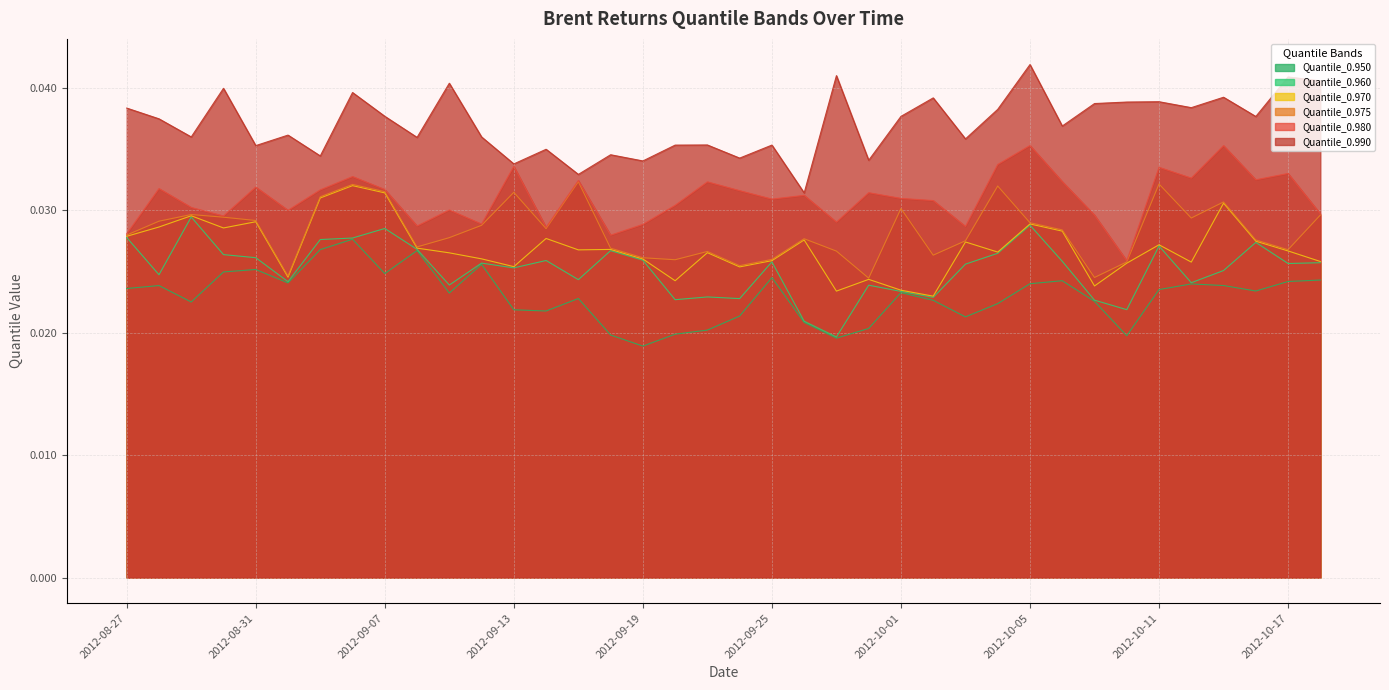

The Quantile_0.950 series shows 0.0 at 2012-09-04. True or false?

True